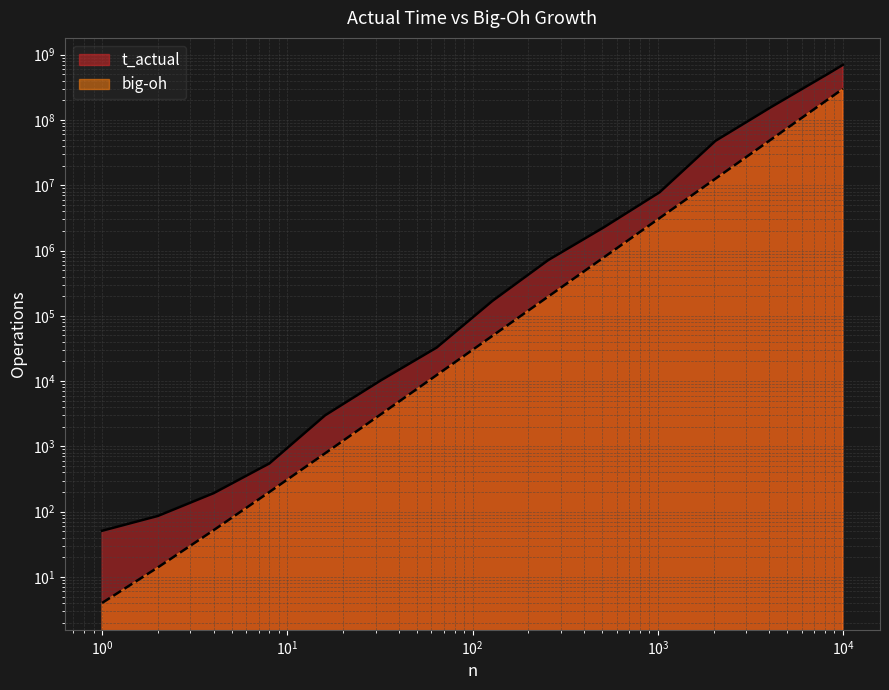

What is the sum of the big-oh values at 4 and 4096?

50335796